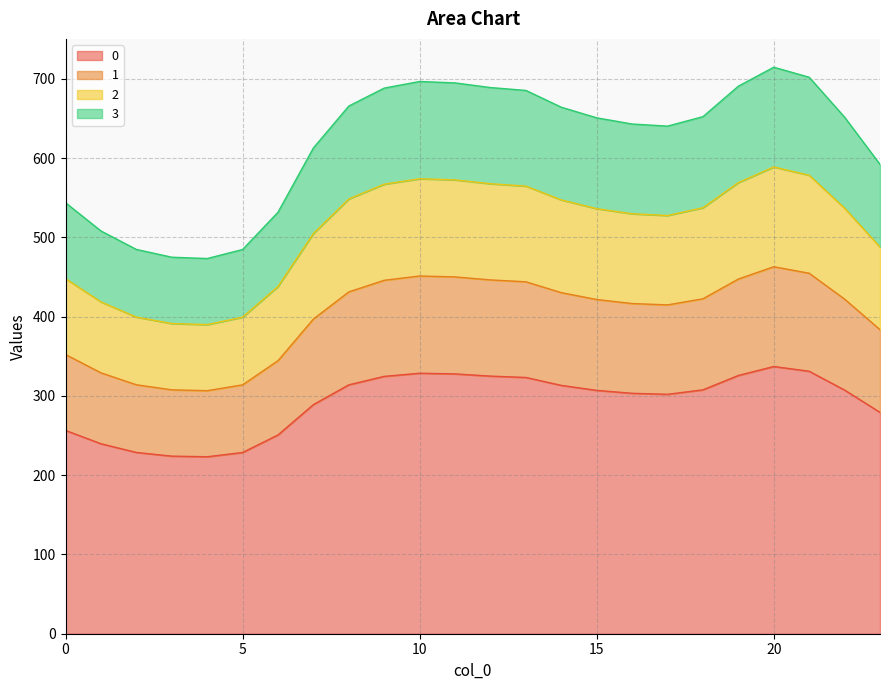

Does the chart have visible grid lines?

Yes